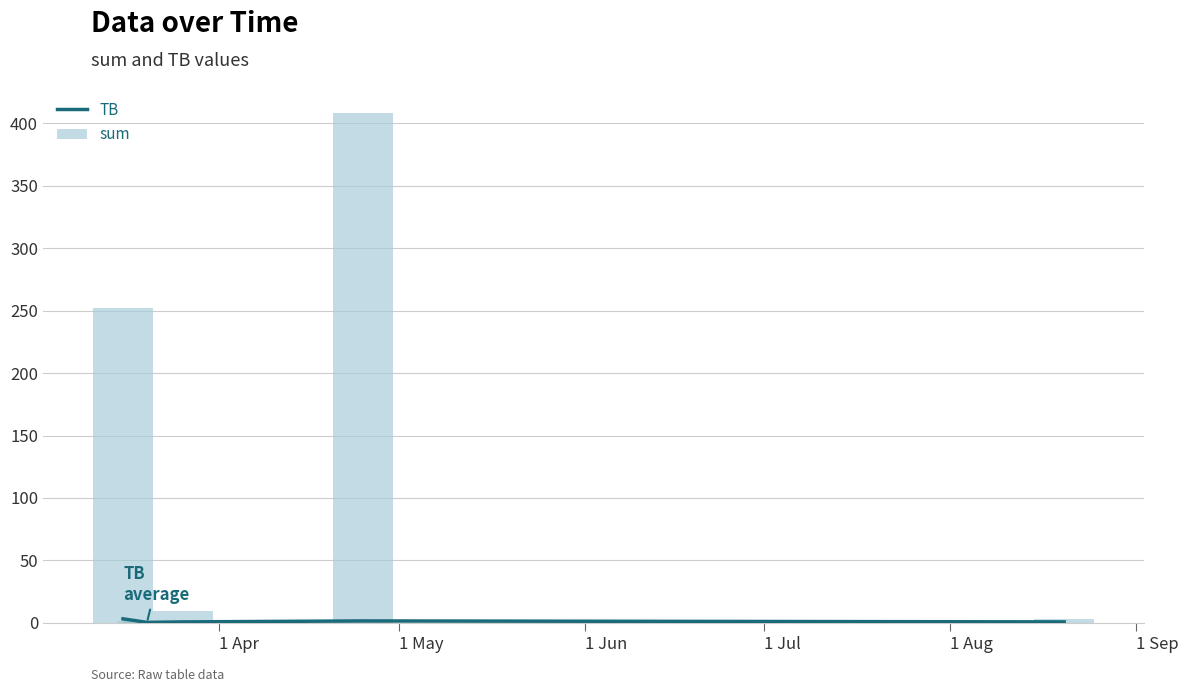

Between 1 Apr and 1 May, which series saw the biggest shift?

sum